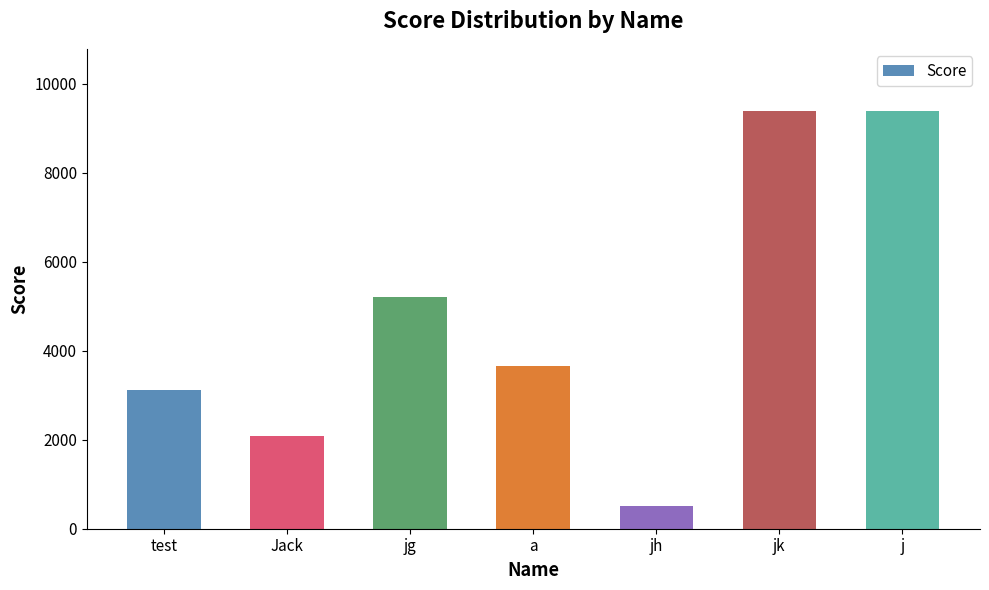

What is the label of the 2nd bar from the right?

jk